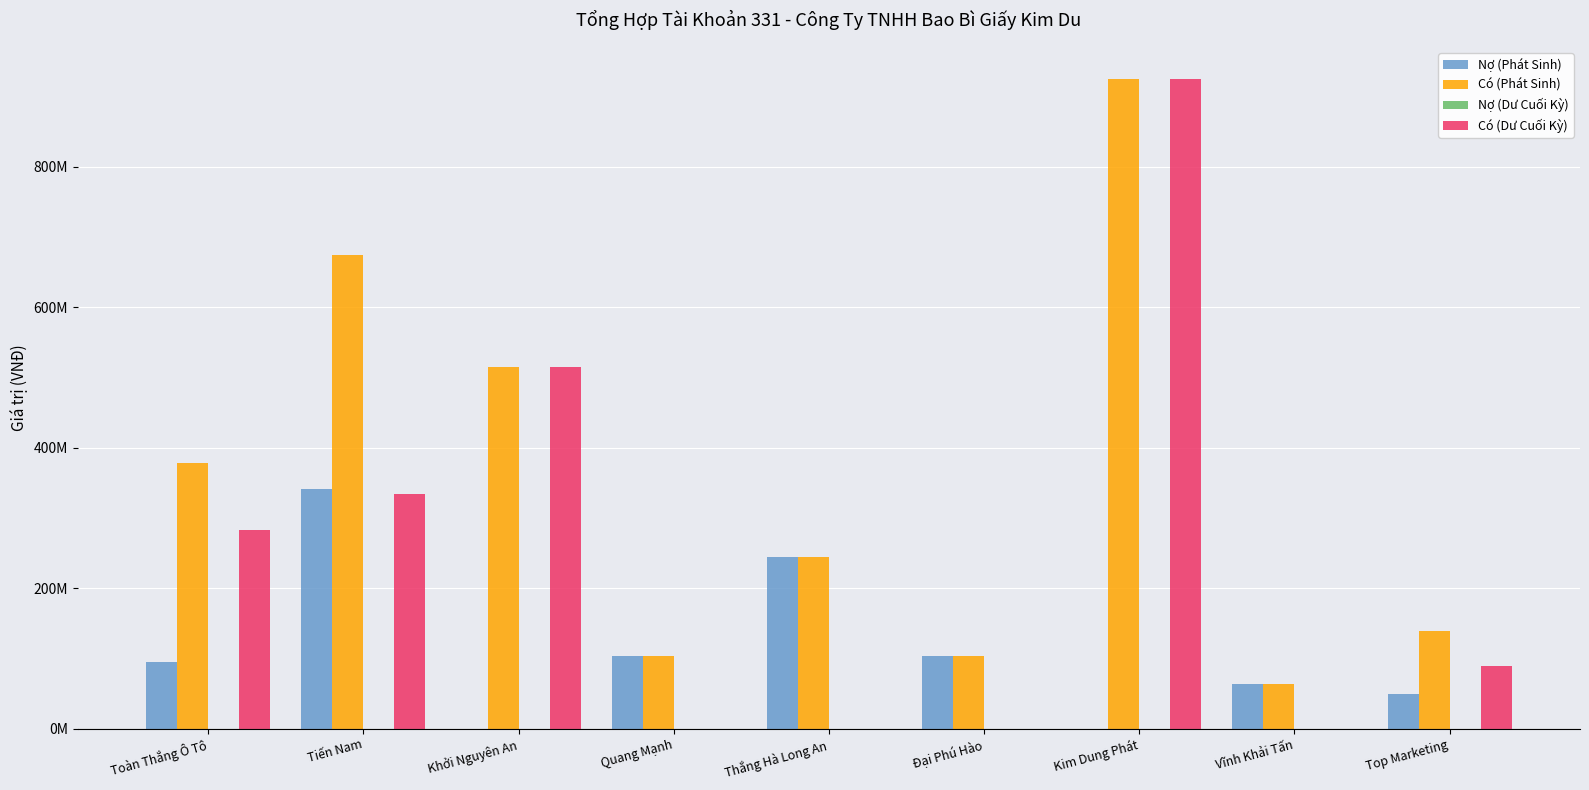

What is the difference between the second highest and minimum values in the Nợ (Phát Sinh) series?

244200000